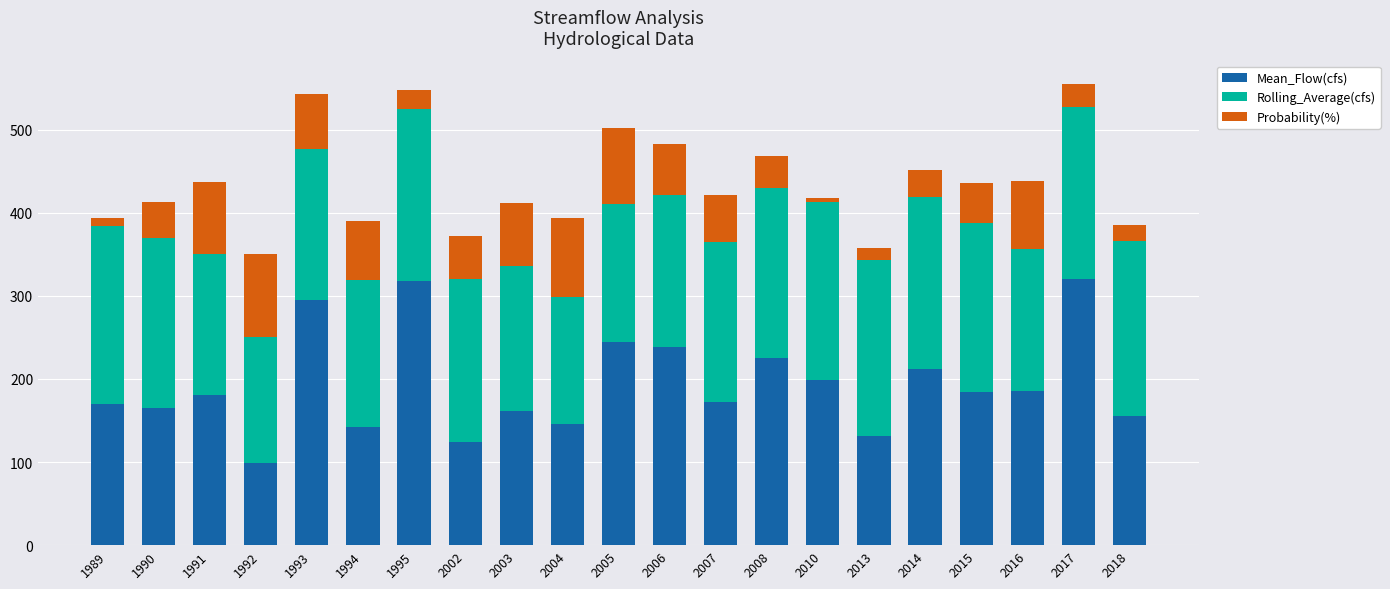

Which category has the lowest value in the Mean_Flow(cfs) series?

1992